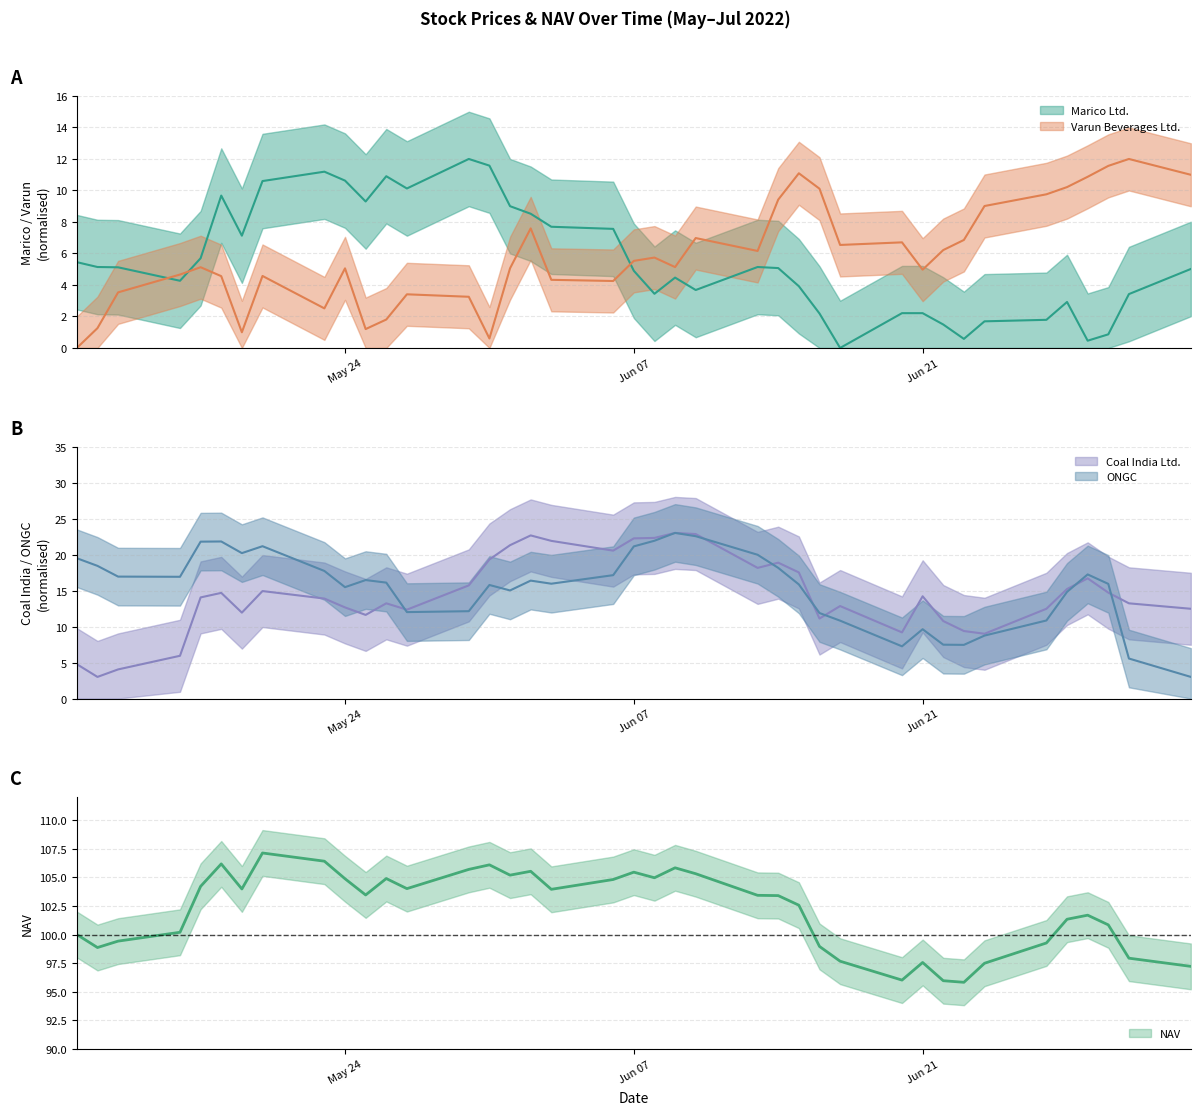

At how many categories does at least one series exceed 103?

21